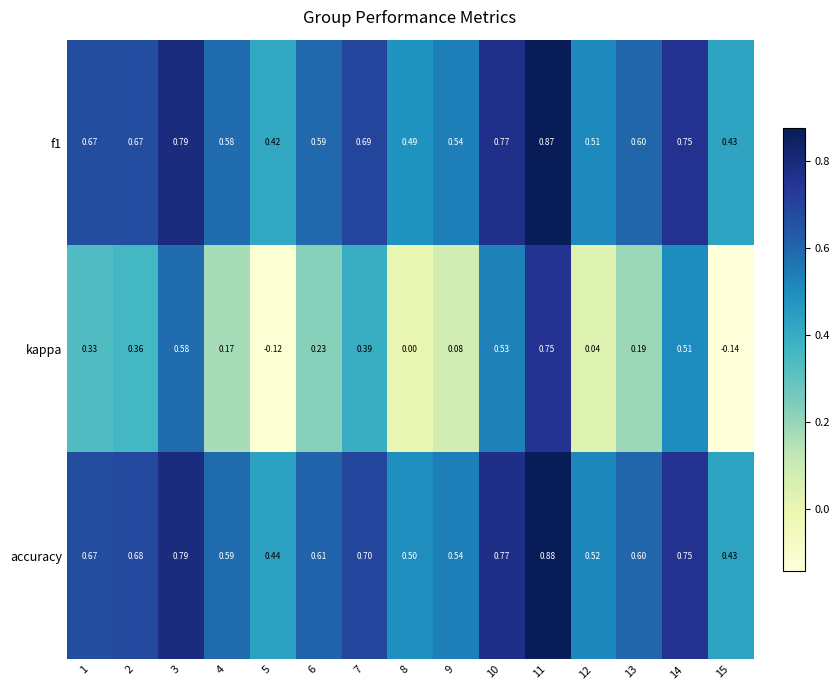

Which series has the largest total across all categories?

accuracy